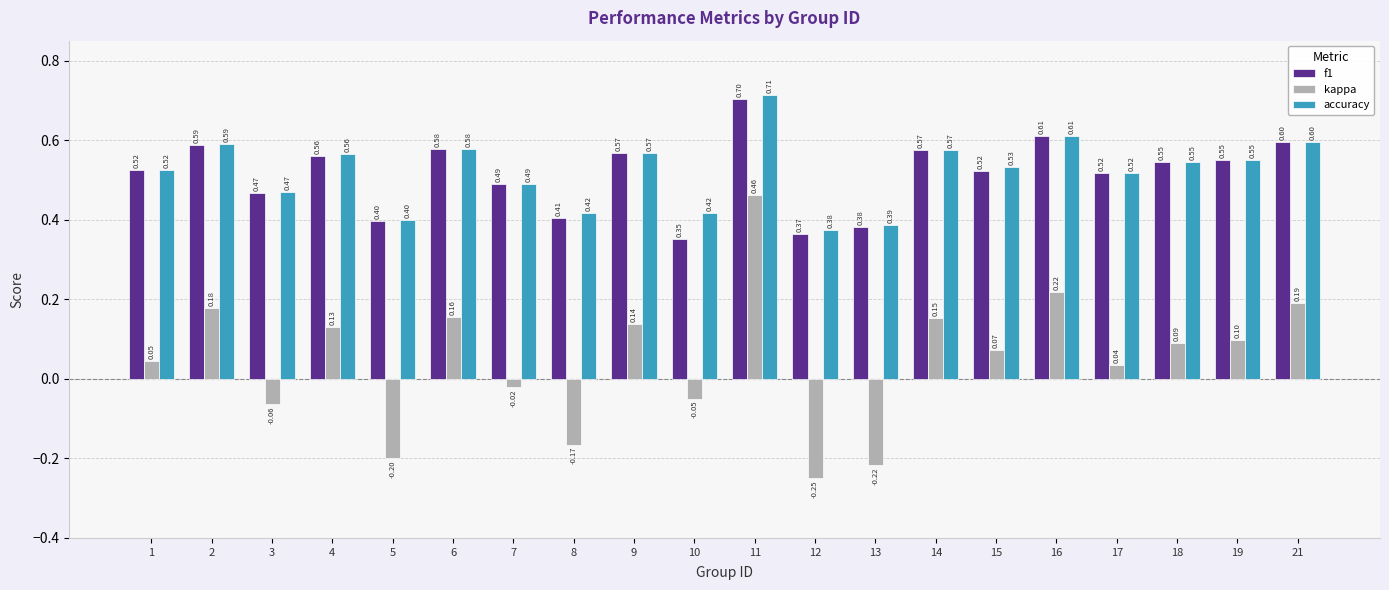

Is it true that f1 equals 0.9 at 21?

False